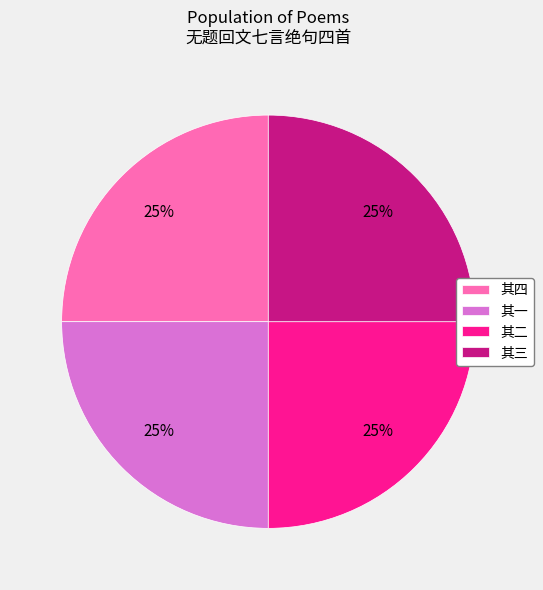

To the nearest percent, what is the average slice percentage?

25%